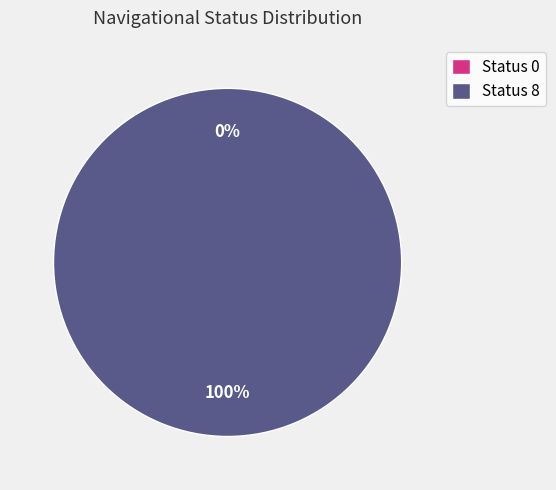

How many slices are in this pie chart?

2